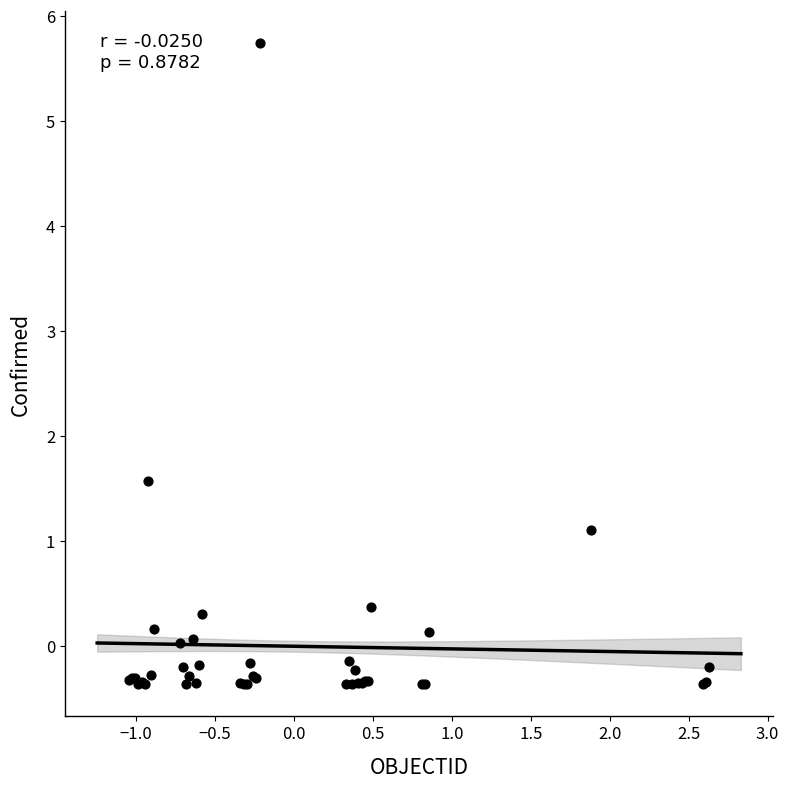

What Y value in the scatter plot is closest to 2?

1.6